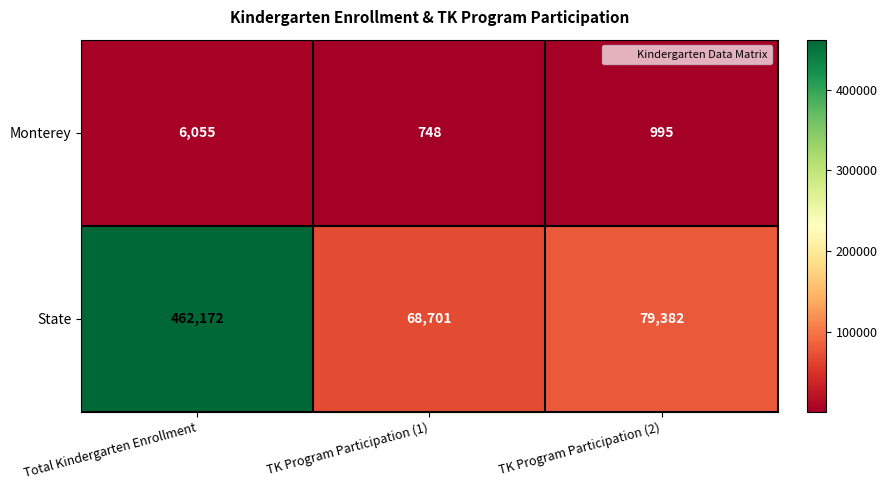

At which category is the sum across all series the highest?

Total Kindergarten Enrollment